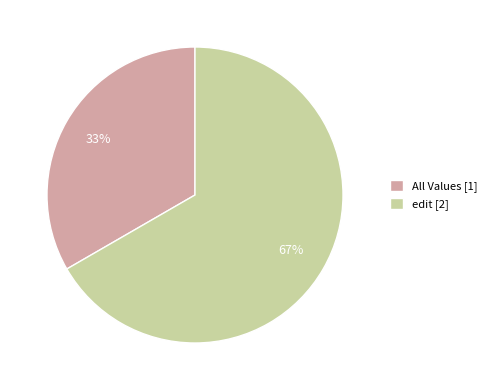

To the nearest percent, what is the combined percentage of All Values and edit?

100%